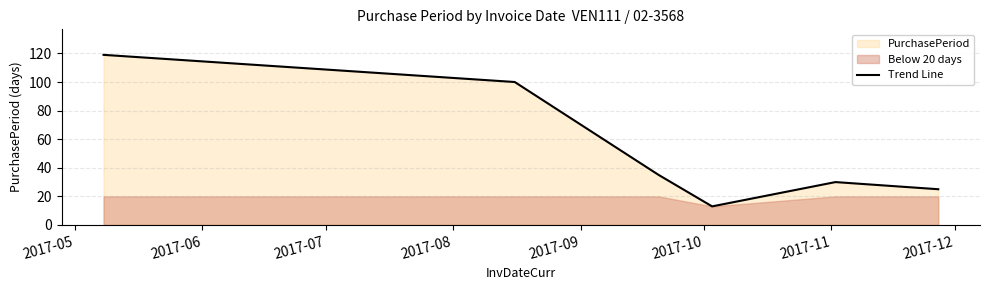

Reading right to left, transcribe all the data shown in this chart.

25	30	13	35	100	119